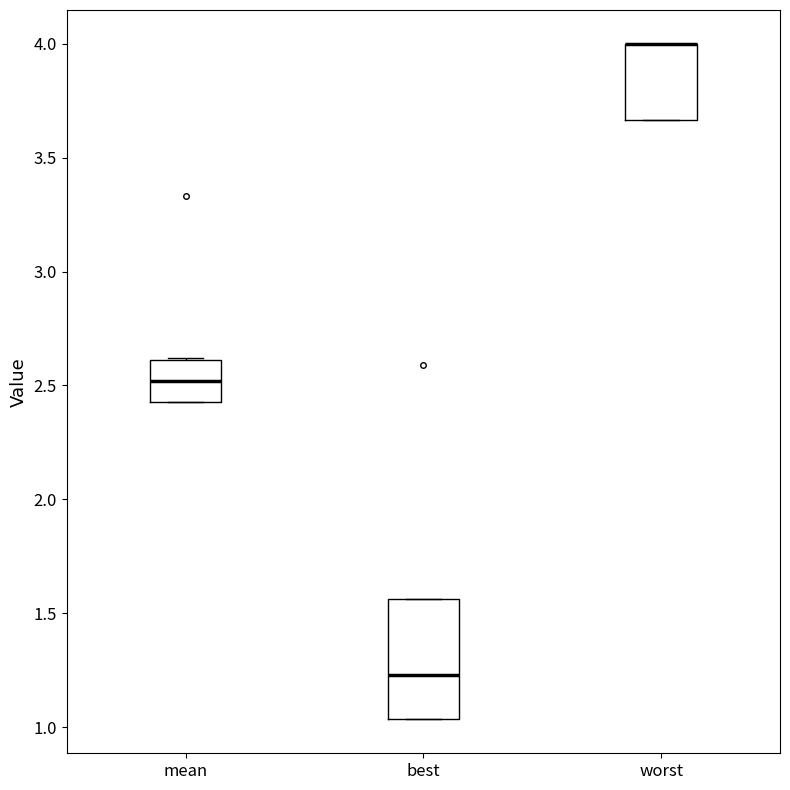

Reading left to right, transcribe this box plot: for each box, give where its median line is, the range the box spans, and where its two whiskers end, as read against the y-axis. The values are not printed on the chart, so give them approximately, as read against the axis.

mean: median 2.50, box 2.45 to 2.60, whiskers 2.45 to 2.60
best: median 1.25, box 1.05 to 1.55, whiskers 1.05 to 1.55
worst: median 4.00 (drawn on the box's upper edge), box 3.65 to 4.00, whiskers 3.65 to 4.00